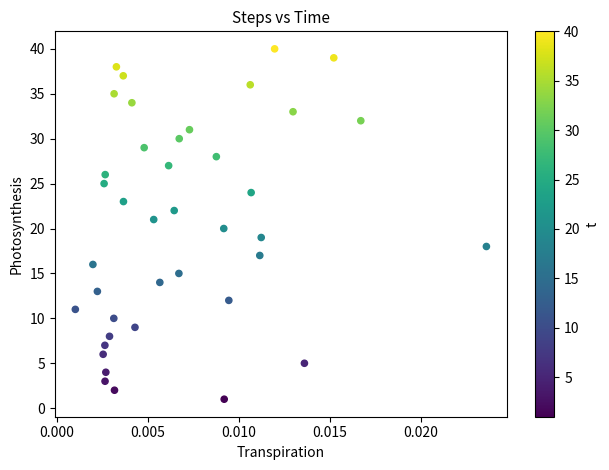

What is the range of Y values (max minus min)?

39